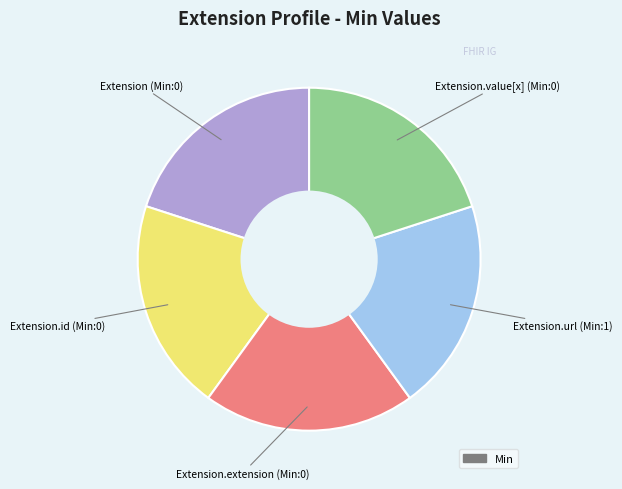

Is there any slice that represents more than half of the pie?

No